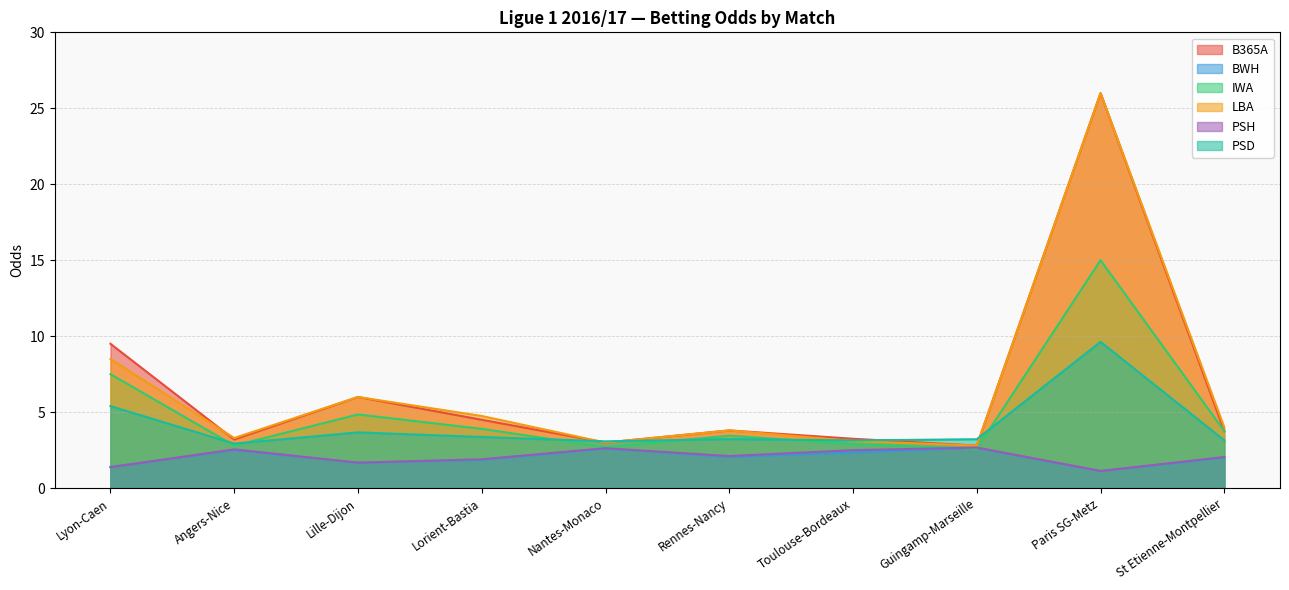

What is the lowest value of the PSH series?

1.1